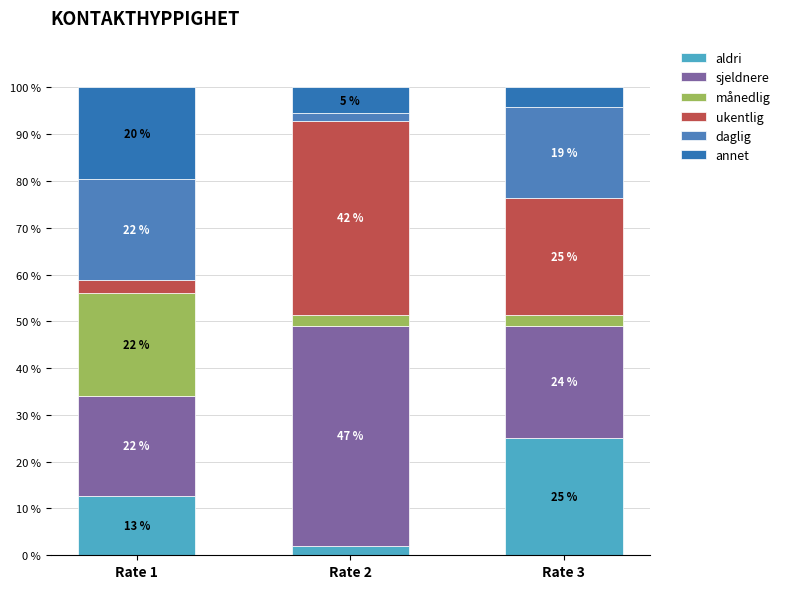

Is it true that månedlig equals 1.4 at Rate 2?

False